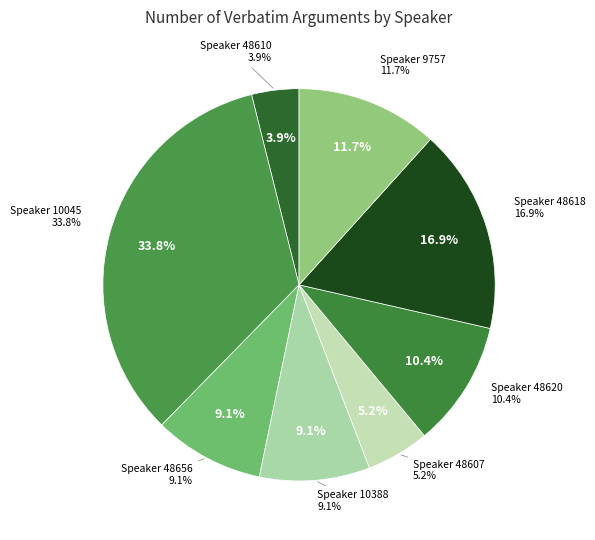

Is it true that 48620 is 10% of the pie?

True